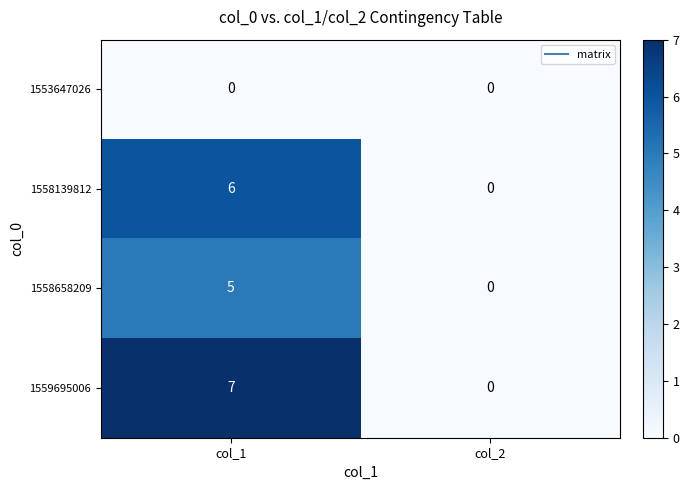

Which category has the highest value in the 1559695006 series?

col_1